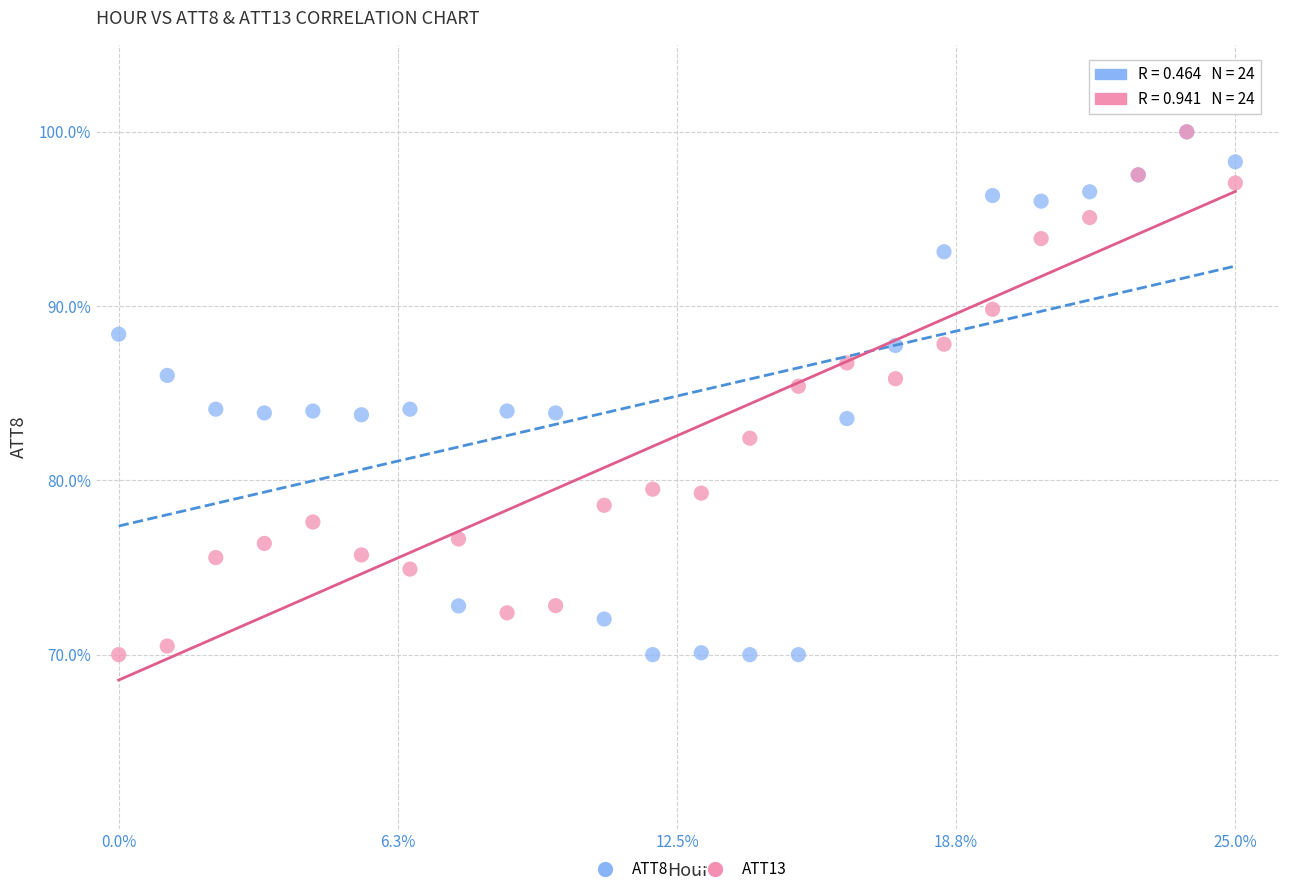

What are all the series names shown in the legend?

ATT8, ATT13